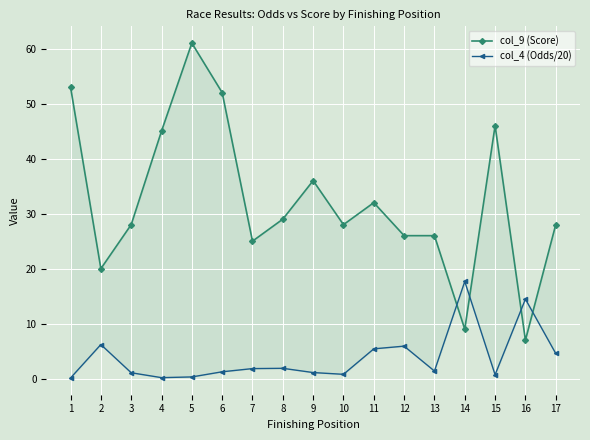

At which label is col_4 (Odds/20) closest to 8?

2